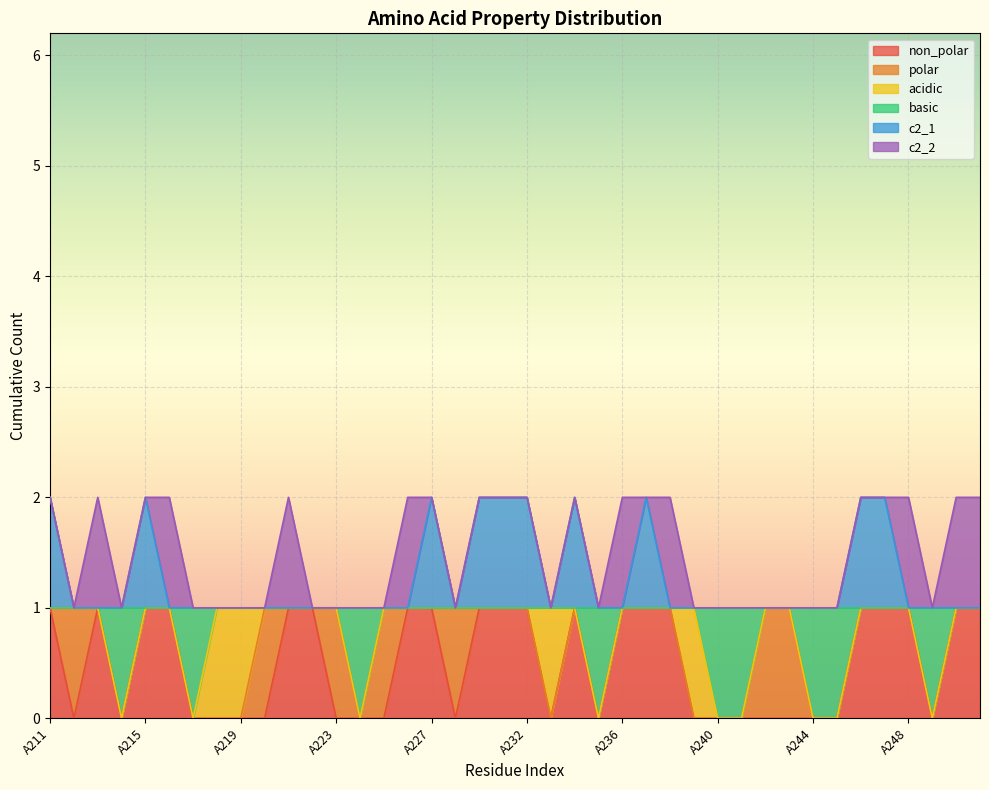

True or false: non_polar has more than 1 interior local peaks.

True